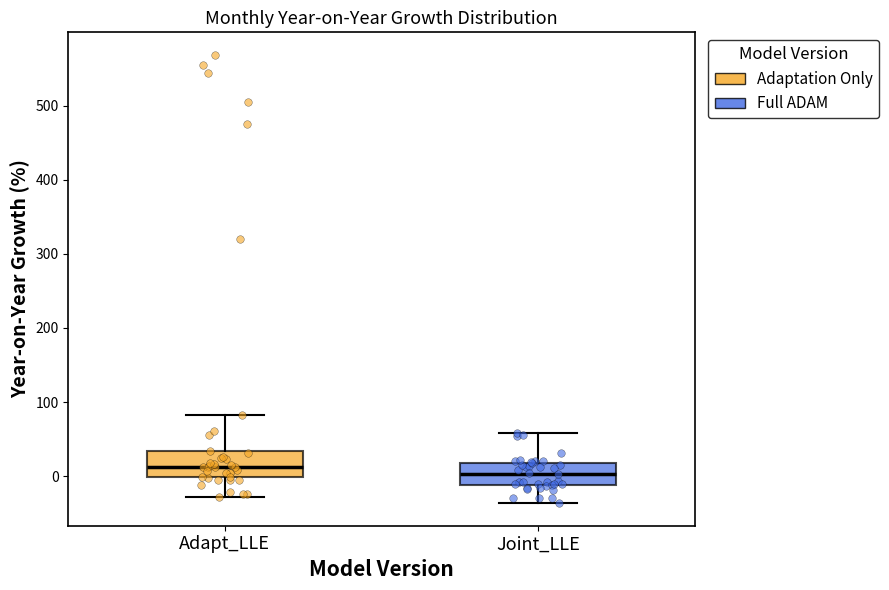

Which box has the highest median line?

Adapt_LLE